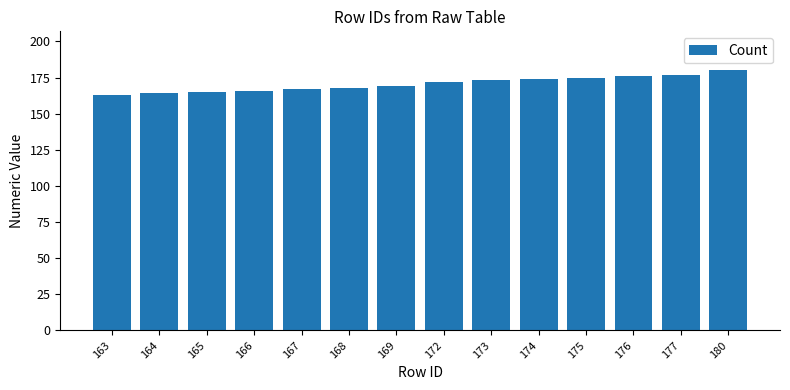

What is the ratio of the value at 165 to the value at 180?

0.9